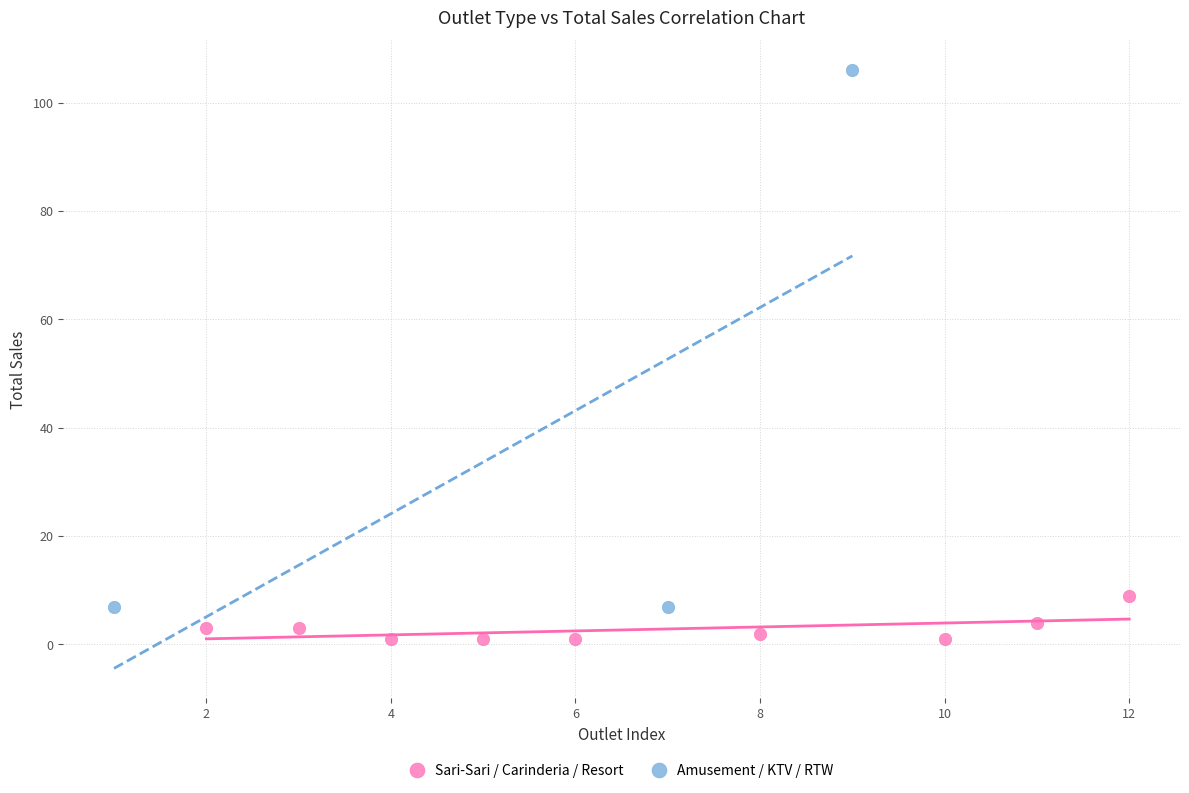

Which series reaches the maximum Y coordinate?

Amusement / KTV / RTW